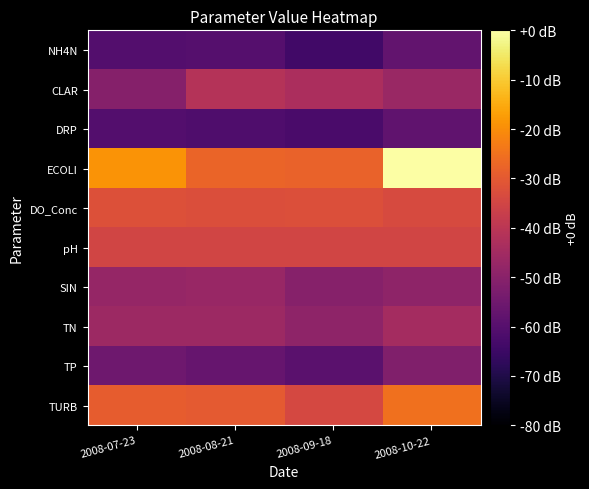

Which series changed the most between 2008-07-23 and 2008-09-18?

ECOLI